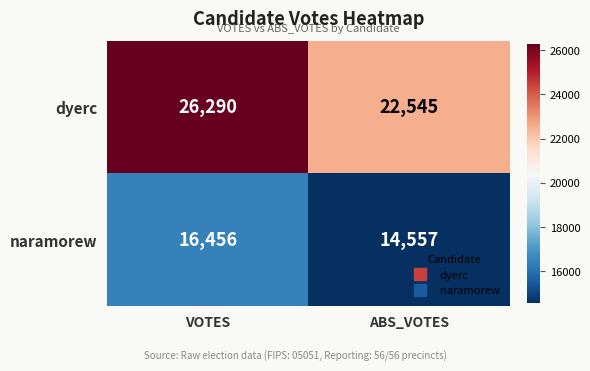

What is the total value across all series at ABS_VOTES?

37102